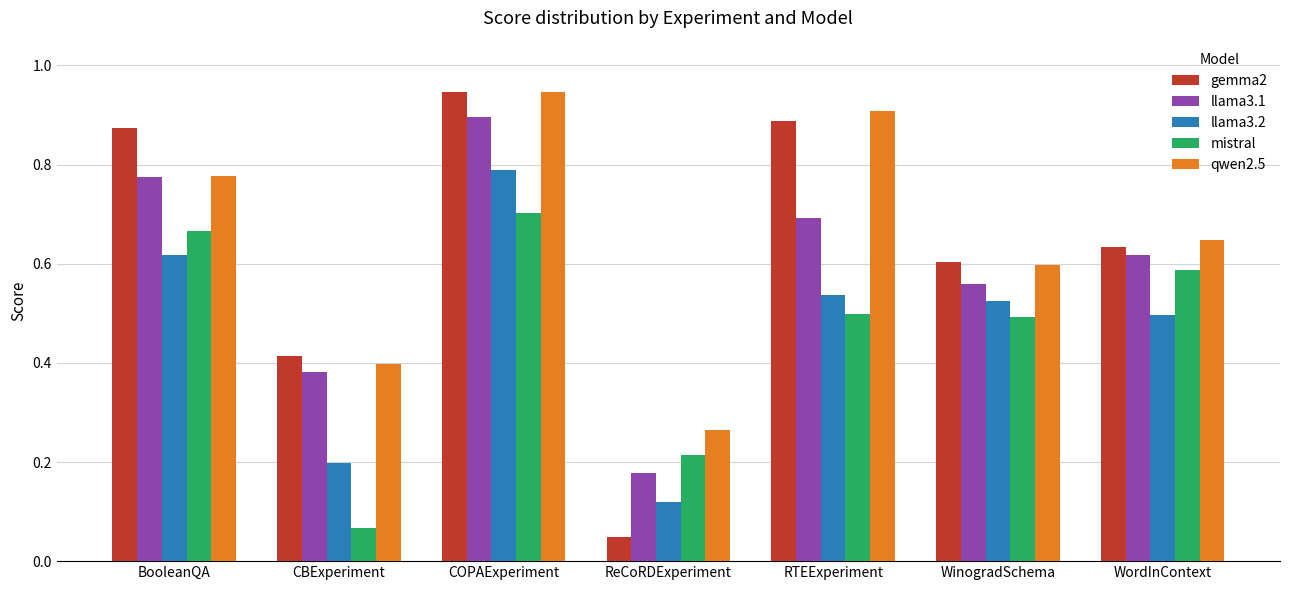

What is the sum of all gemma2 values?

4.4